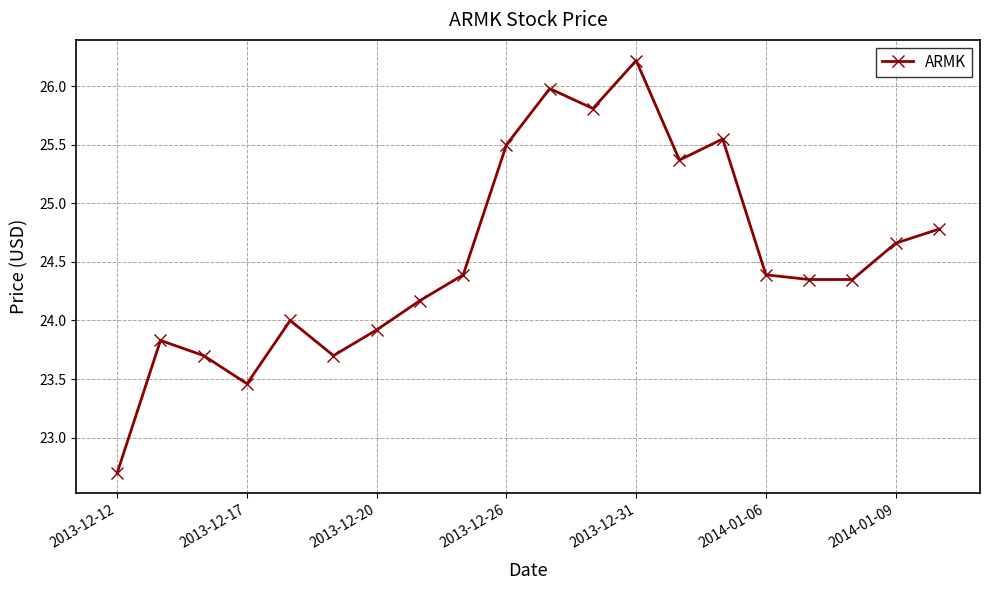

True or false: there are more than 0 points higher than both neighbors.

True